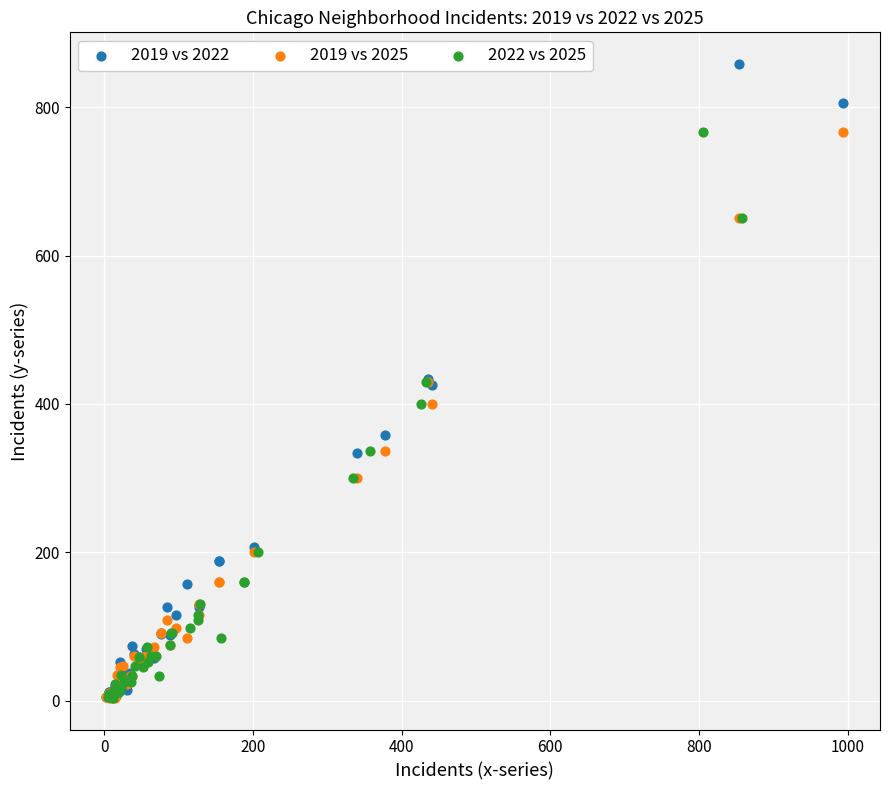

Which series has the largest Y range (max minus min)?

2019 vs 2022